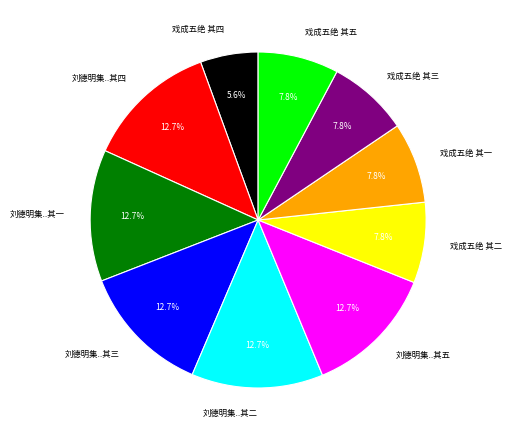

Count the number of slices in the pie.

10